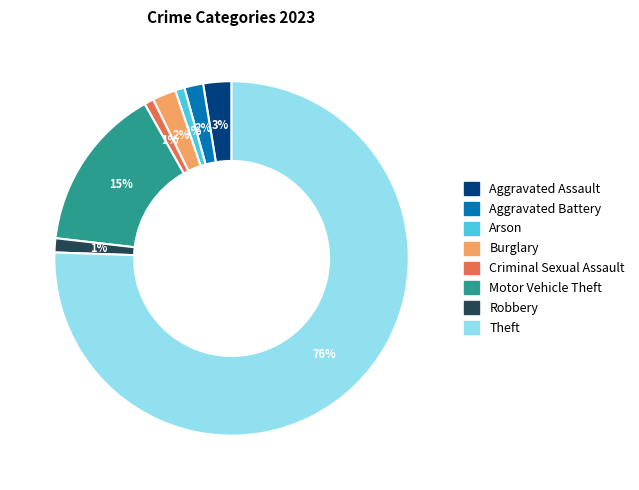

What is the majority slice?

Theft